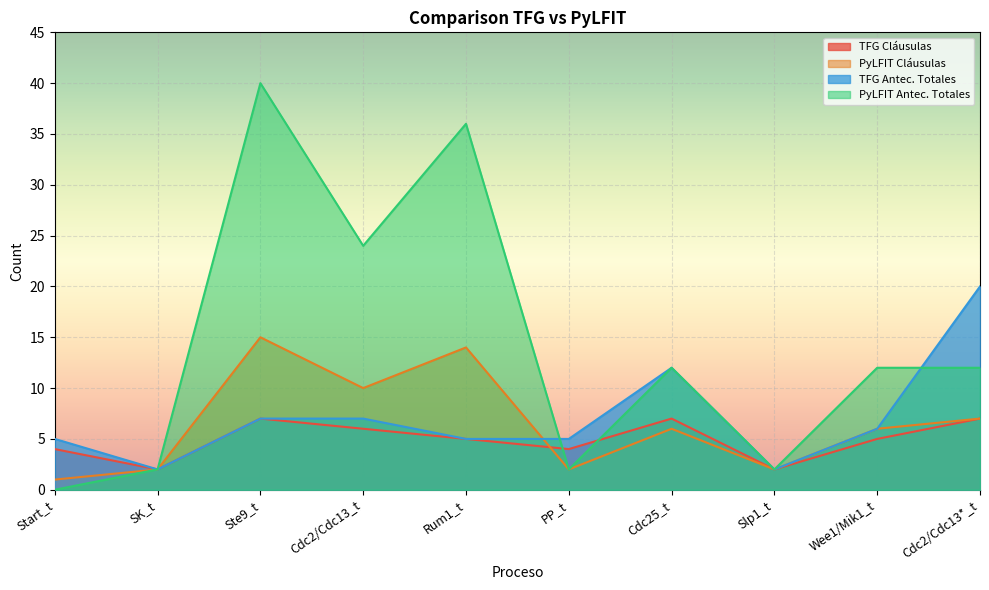

Reading left to right, transcribe all the data shown in this chart.

TFG Cláusulas: Start_t=4	SK_t=2	Ste9_t=7	Cdc2/Cdc13_t=6	Rum1_t=5	PP_t=4	Cdc25_t=7	Slp1_t=2	Wee1/Mik1_t=5	Cdc2/Cdc13*_t=7
PyLFIT Cláusulas: Start_t=1	SK_t=2	Ste9_t=15	Cdc2/Cdc13_t=10	Rum1_t=14	PP_t=2	Cdc25_t=6	Slp1_t=2	Wee1/Mik1_t=6	Cdc2/Cdc13*_t=7
TFG Antec. Totales: Start_t=5	SK_t=2	Ste9_t=7	Cdc2/Cdc13_t=7	Rum1_t=5	PP_t=5	Cdc25_t=12	Slp1_t=2	Wee1/Mik1_t=6	Cdc2/Cdc13*_t=20
PyLFIT Antec. Totales: Start_t=0	SK_t=2	Ste9_t=40	Cdc2/Cdc13_t=24	Rum1_t=36	PP_t=2	Cdc25_t=12	Slp1_t=2	Wee1/Mik1_t=12	Cdc2/Cdc13*_t=12